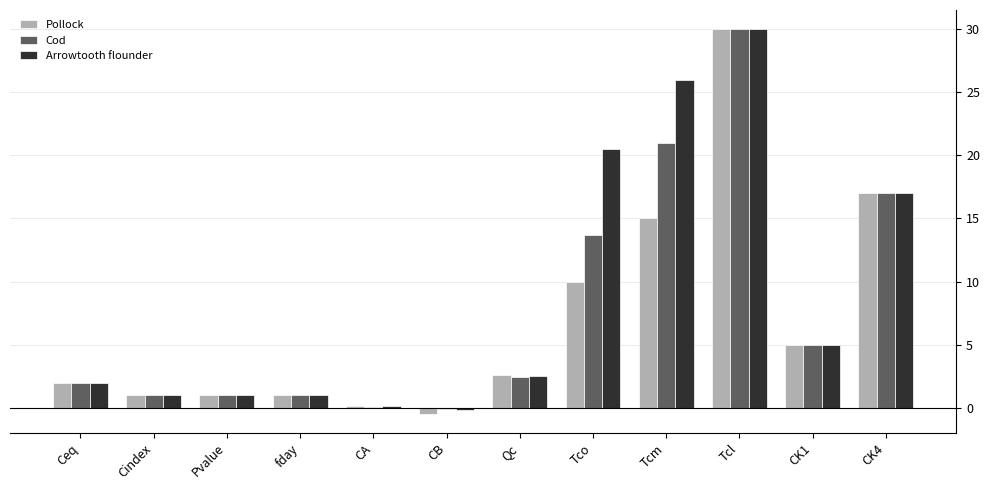

What are all the series names shown in the legend?

Pollock, Cod, Arrowtooth flounder